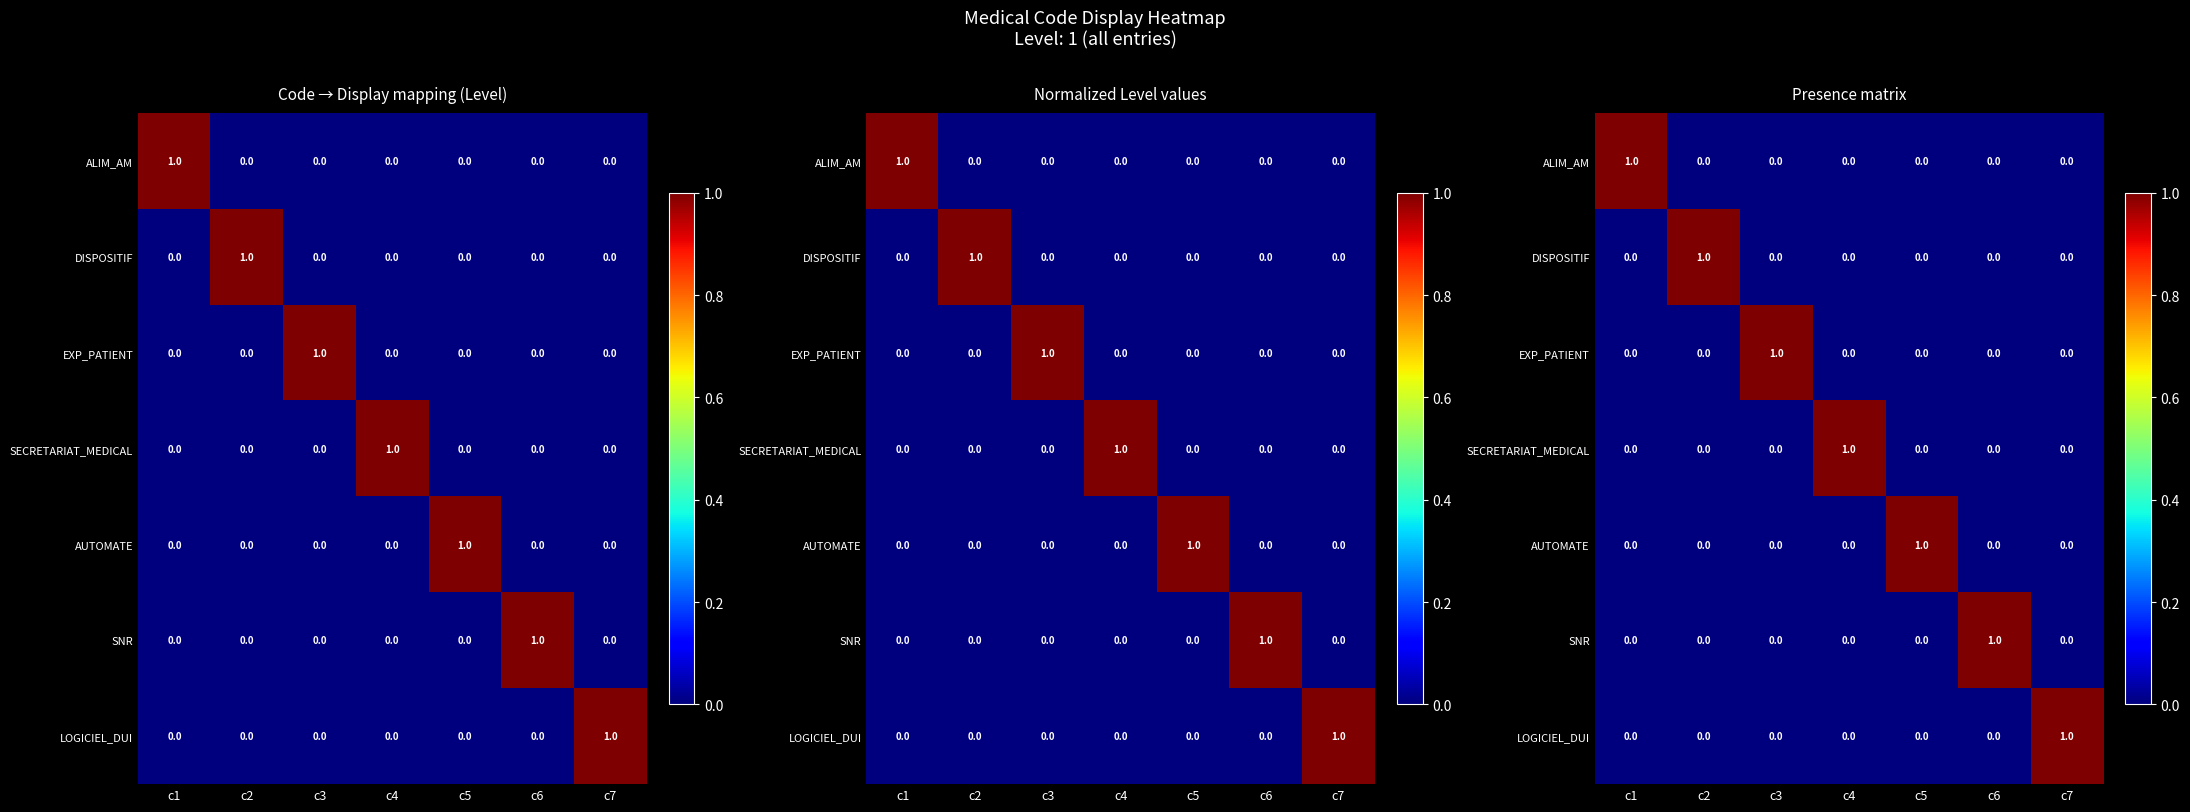

Which series has the largest total across all categories?

ALIM_AM